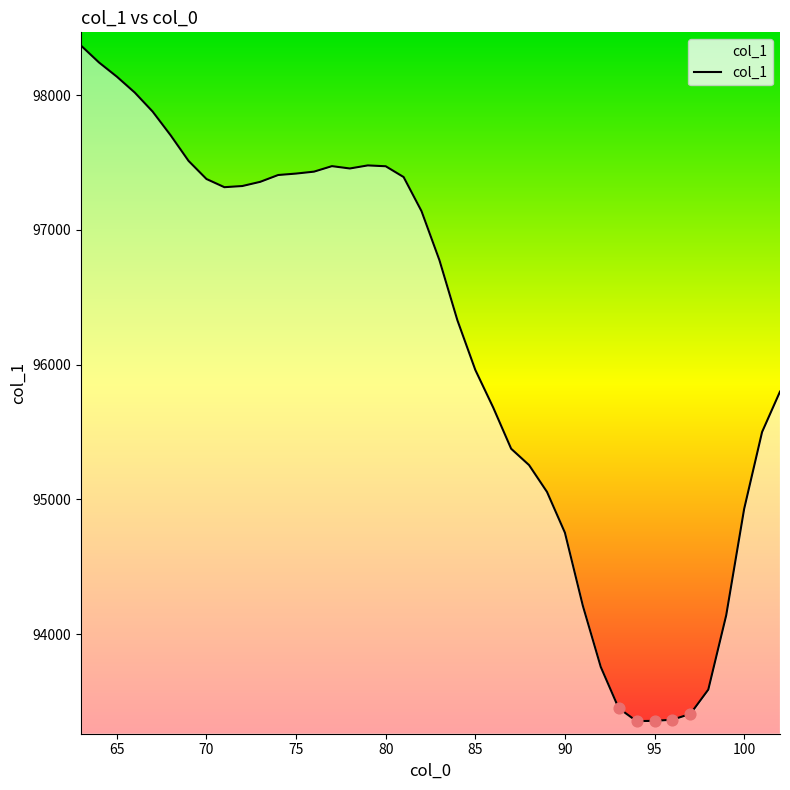

What is the greatest value displayed?

98367.9